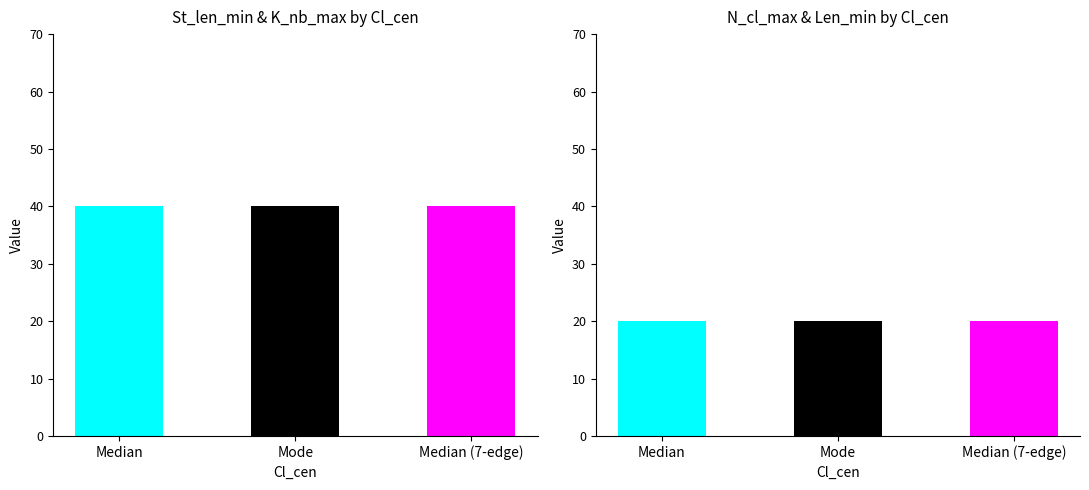

What are all the series names shown in the legend?

St_len_min, K_nb_max, N_cl_max, Len_min